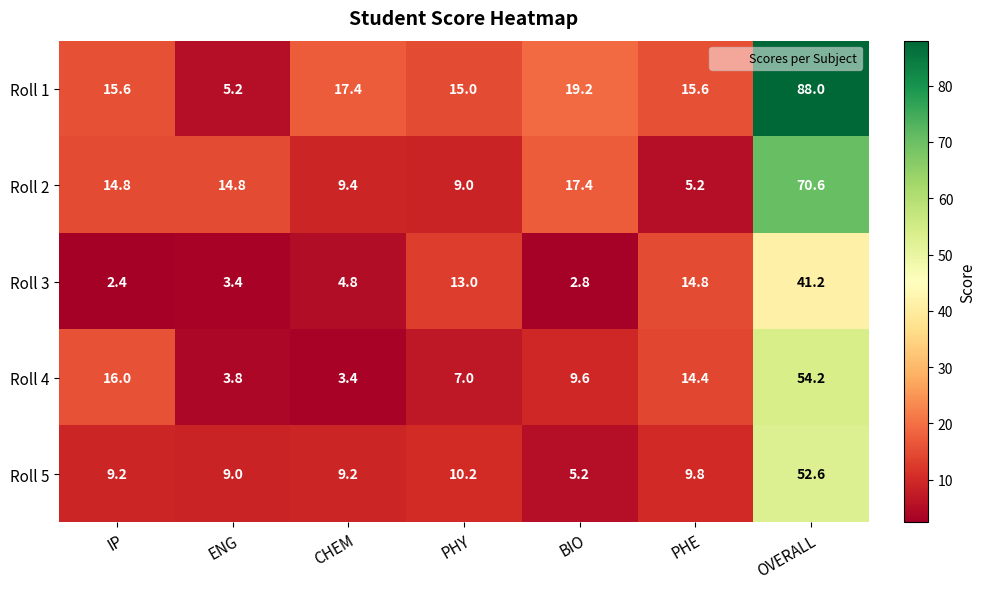

True or false: Roll 1 has a value of 7.2 at BIO.

False